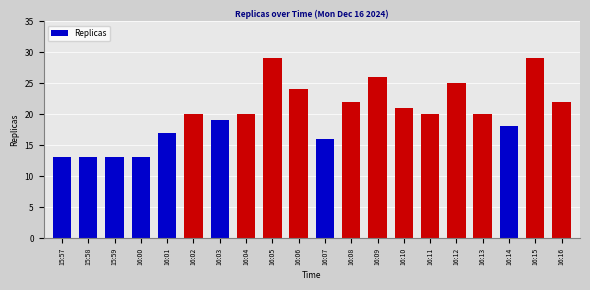

Between 16:07 and 16:11, which is larger?

16:11